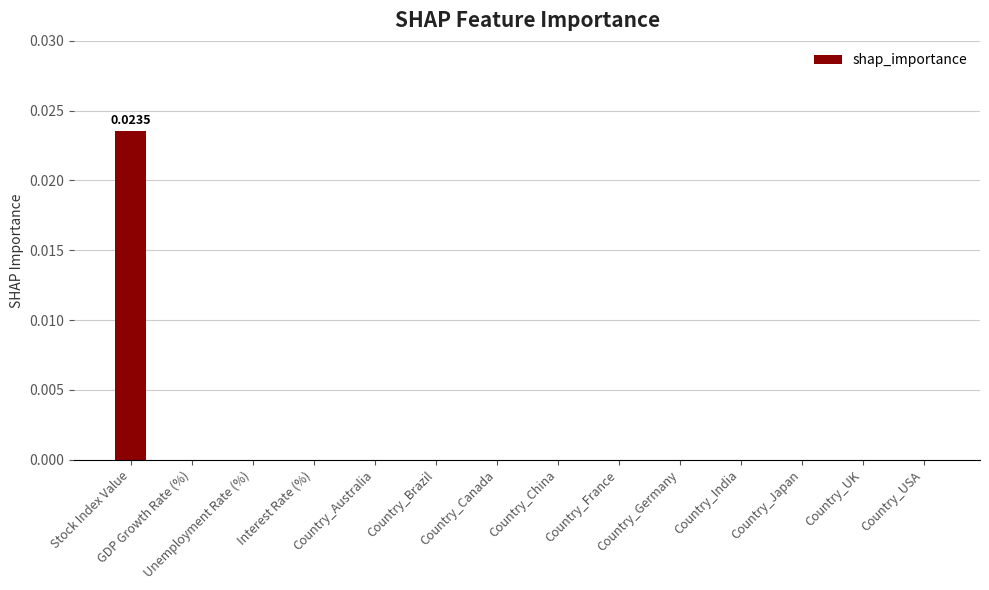

List the labels in order of value, largest first.

Stock Index Value, GDP Growth Rate (%), Unemployment Rate (%), Interest Rate (%), Country_Australia, Country_Brazil, Country_Canada, Country_China, Country_France, Country_Germany, Country_India, Country_Japan, Country_UK, Country_USA